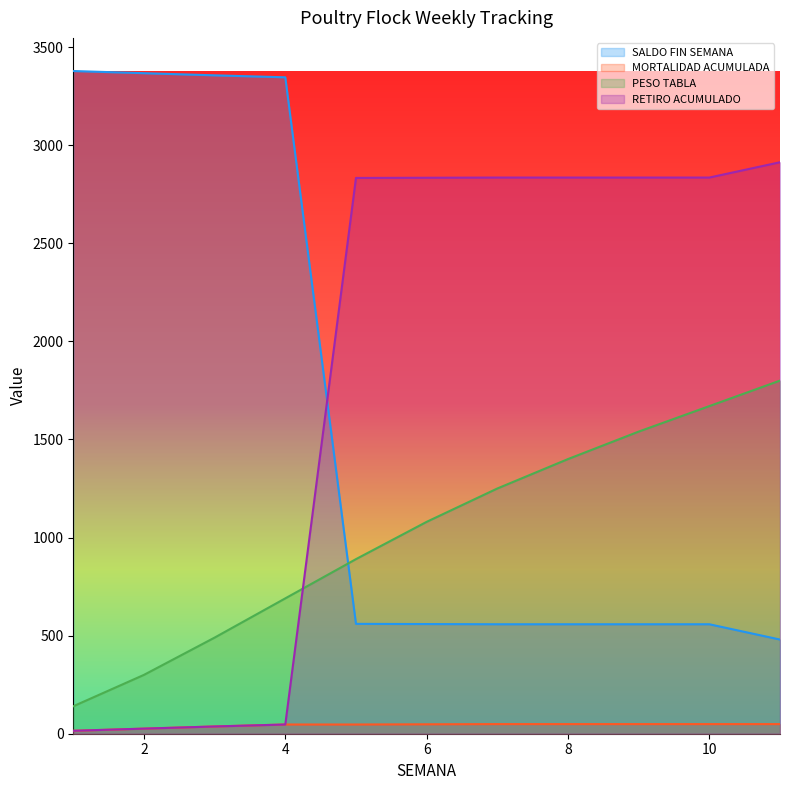

Is the value of PESO TABLA at 2 greater than the value of SALDO FIN SEMANA at 11?

No